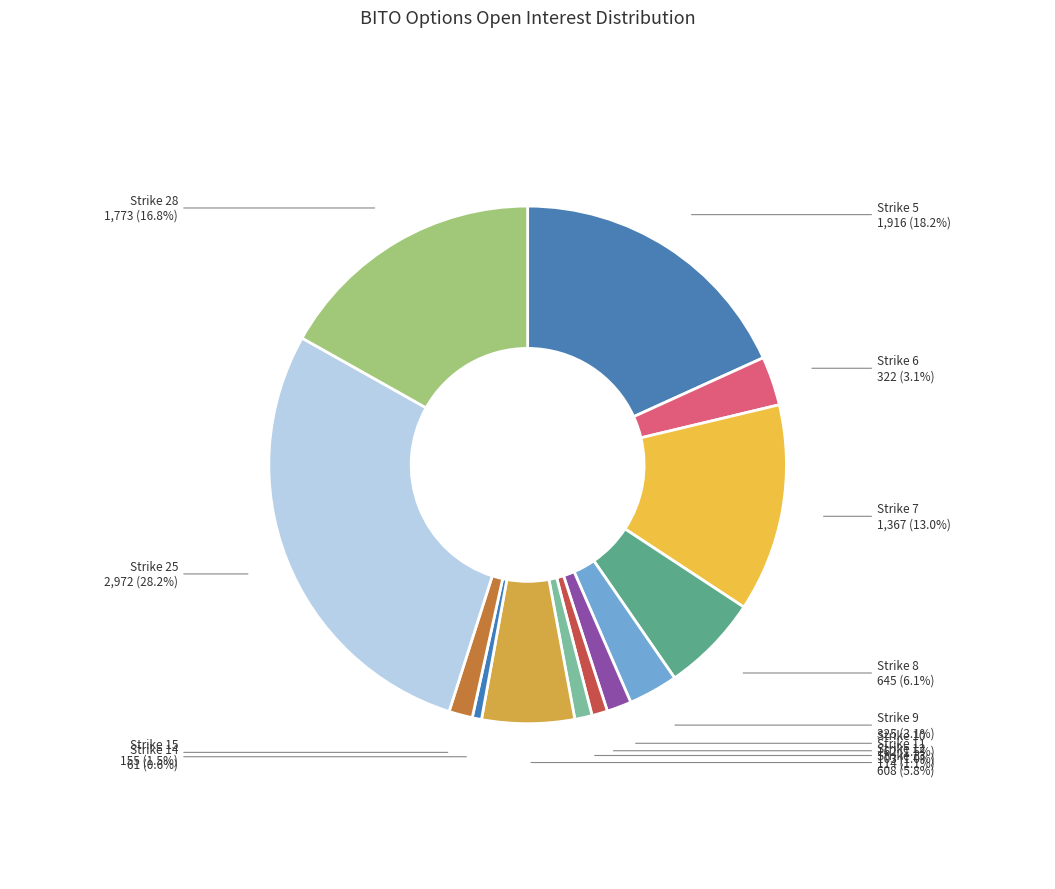

What is the smallest slice in the pie chart?

Strike 14